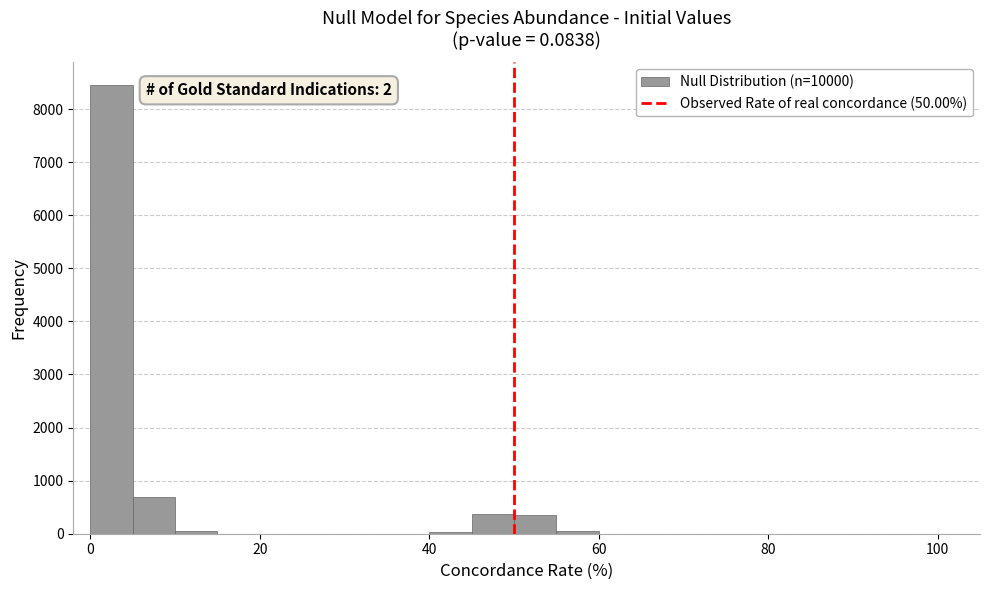

Read against the x-axis, roughly where is the centre of the tallest bar?

2